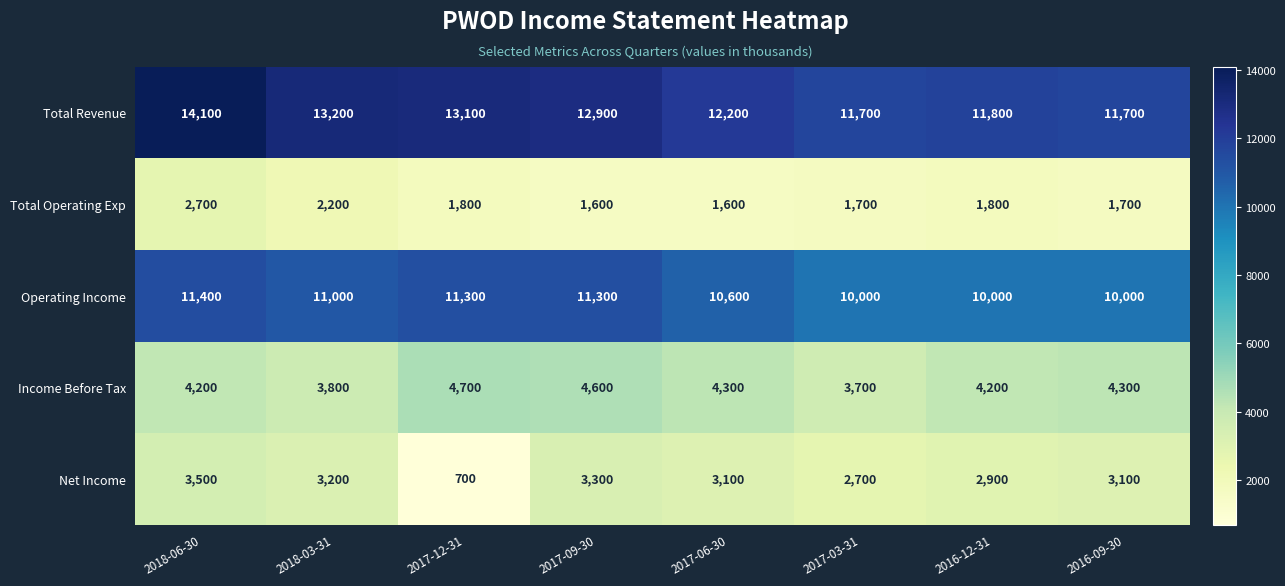

Which series has the widest spread of values?

Net Income